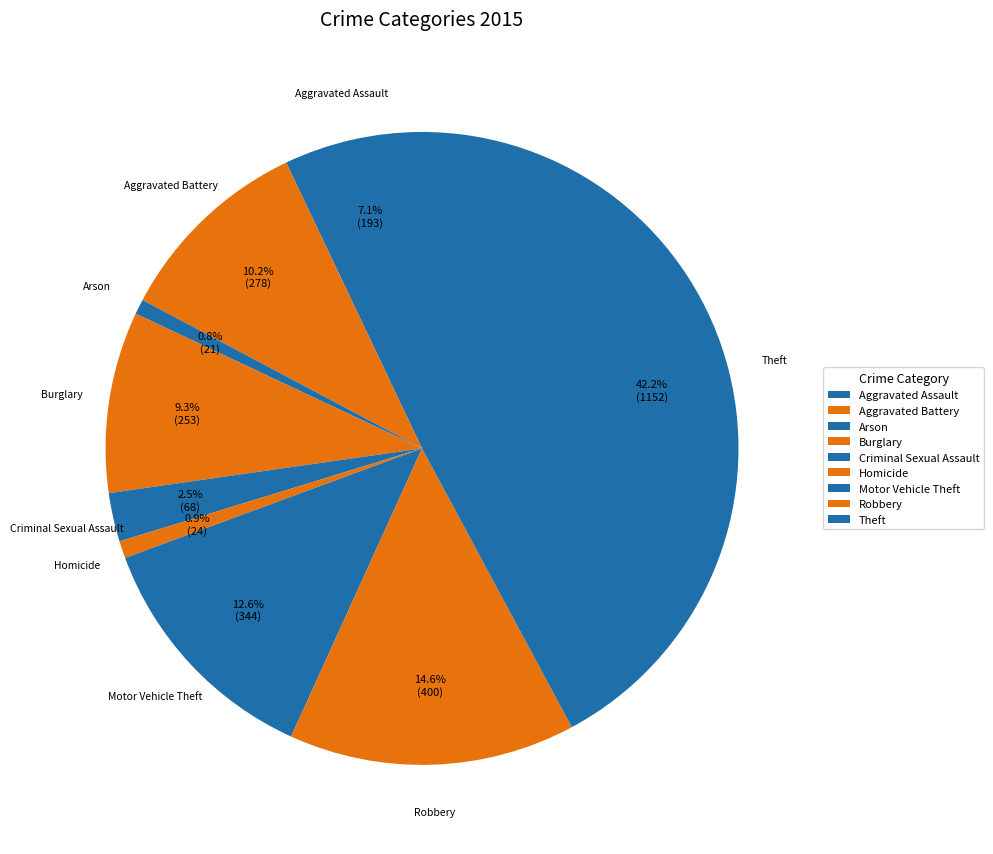

What portion of the pie excludes Aggravated Assault?

92.9%